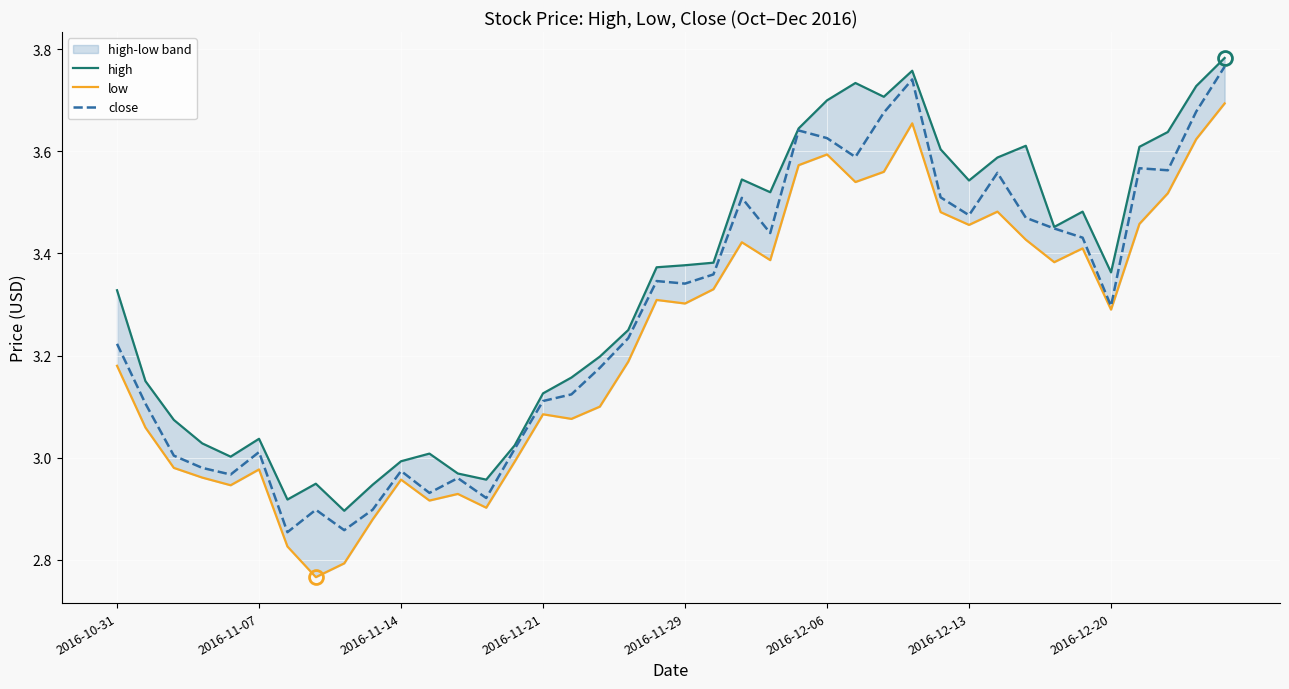

How many data points in close are less than 3?

10